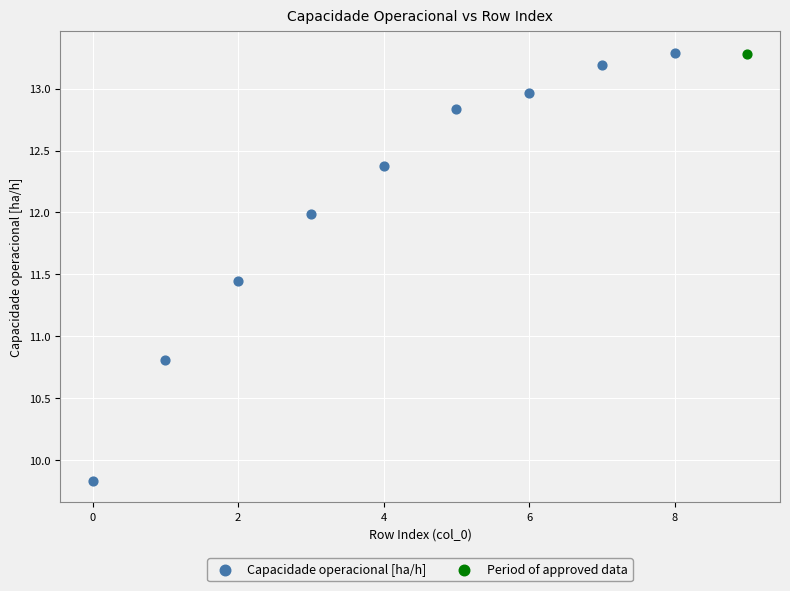

What are all the series names shown in the legend?

Capacidade operacional [ha/h], Period of approved data